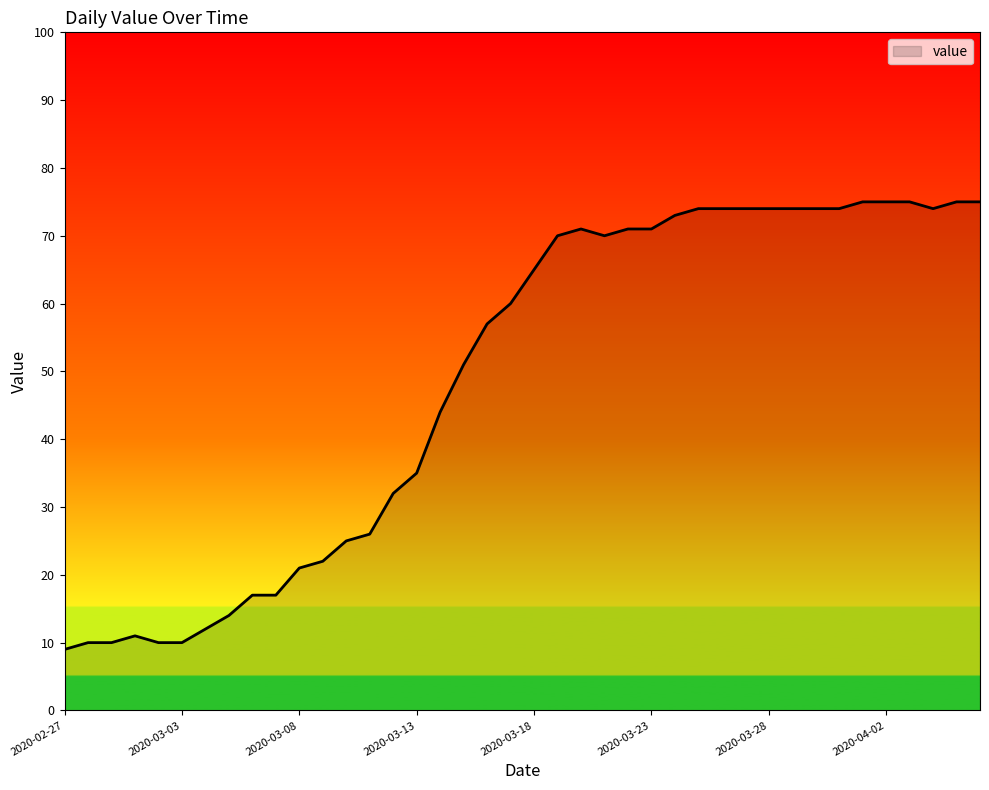

Reading left to right, list all the values displayed in this chart.

9.0	10.0	10.0	11.0	10.0	10.0	12.0	14.0	17.0	17.0	21.0	22.0	25.0	26.0	32.0	35.0	44.0	51.0	57.0	60.0	65.0	70.0	71.0	70.0	71.0	71.0	73.0	74.0	74.0	74.0	74.0	74.0	74.0	74.0	75.0	75.0	75.0	74.0	75.0	75.0